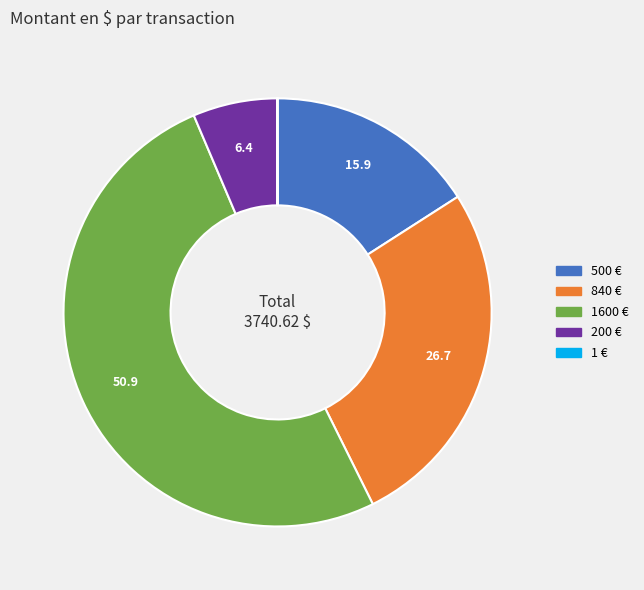

Is it true that 500 € is 16% of the pie?

True